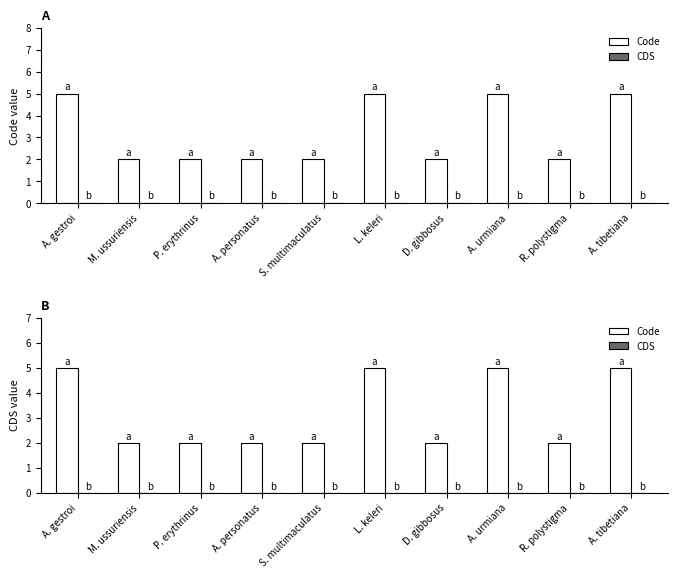

What is the total value across all series at R. polystigma?

2